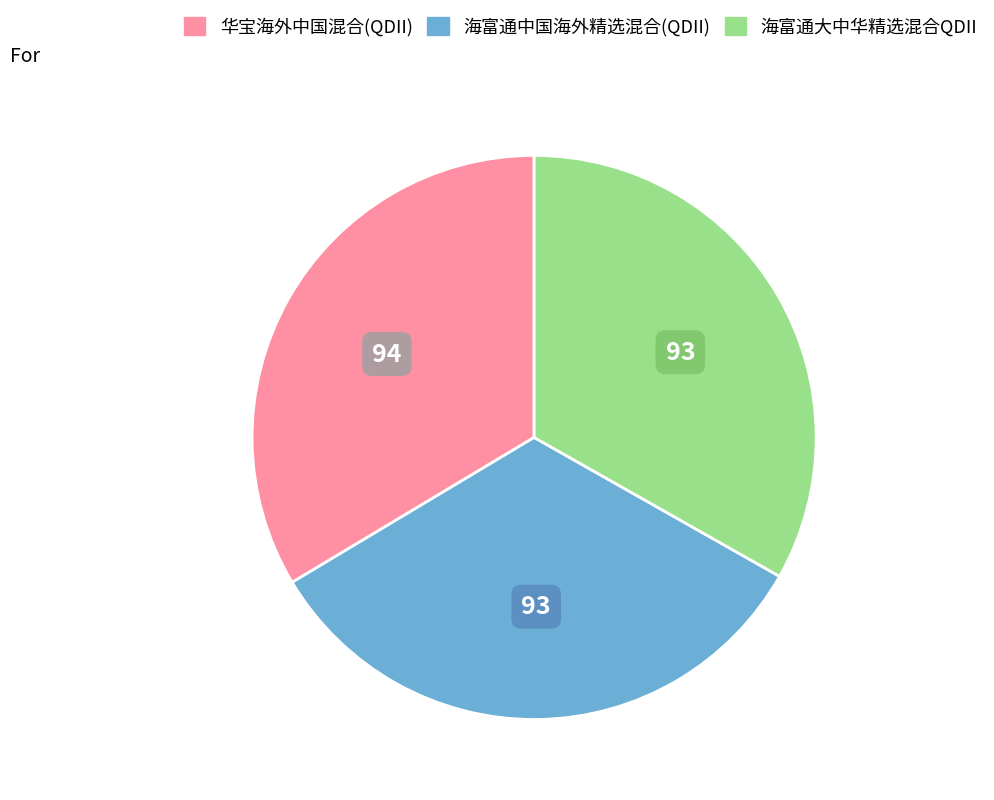

Is there a majority slice in this chart?

No